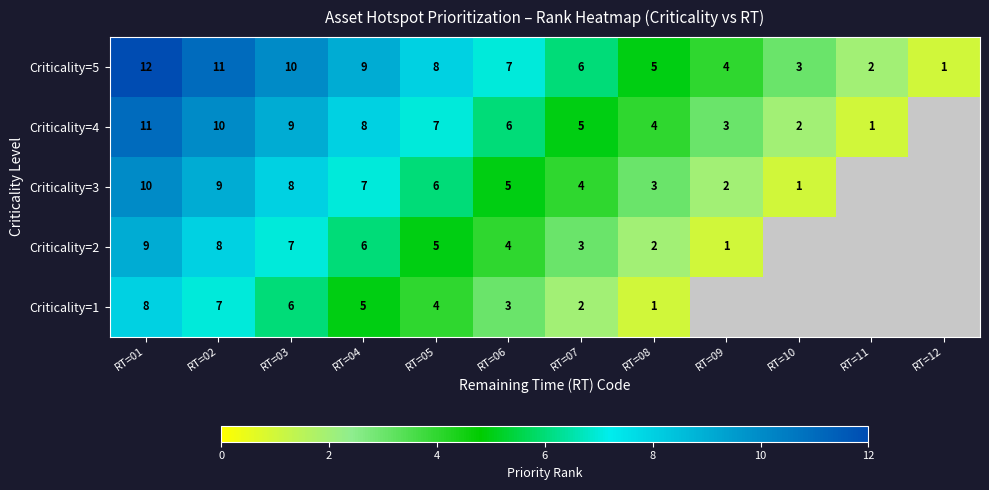

At RT=06, list the series in order from largest to smallest.

Criticality=5, Criticality=4, Criticality=3, Criticality=2, Criticality=1